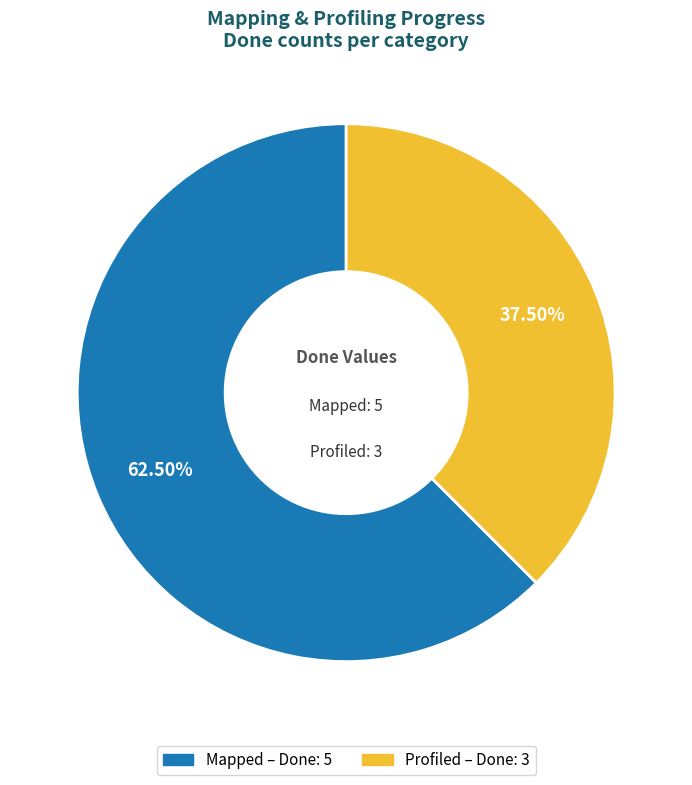

Which slice represents more than half of the pie?

Mapped